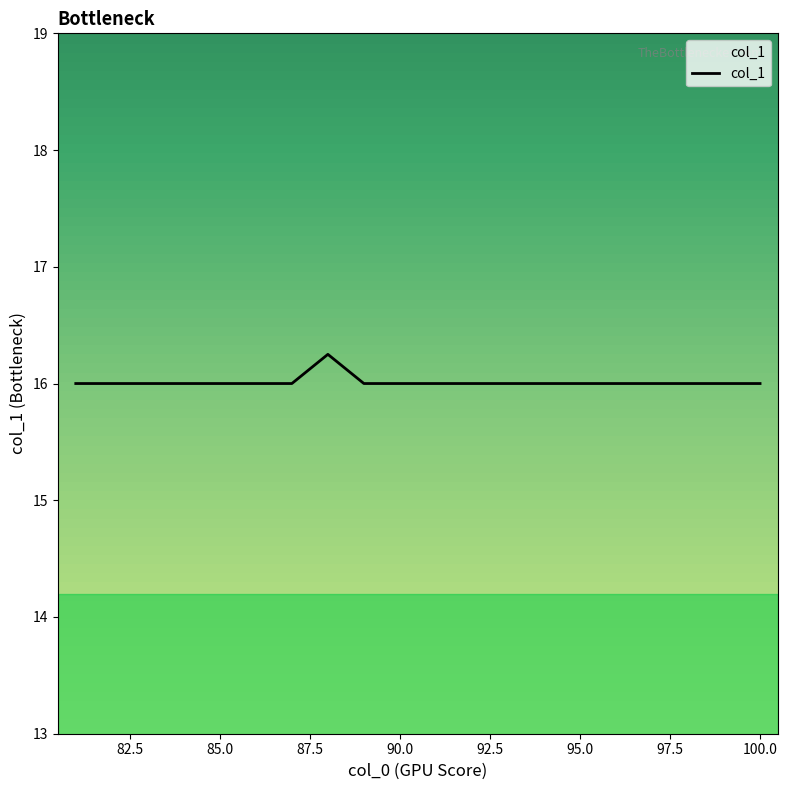

What is the minimum value shown in the chart?

16.0